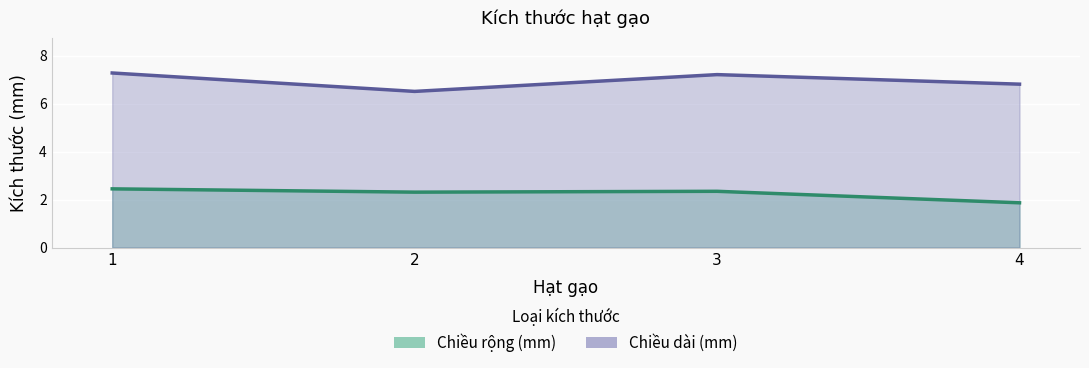

What is the total value across all series at 4?

8.7